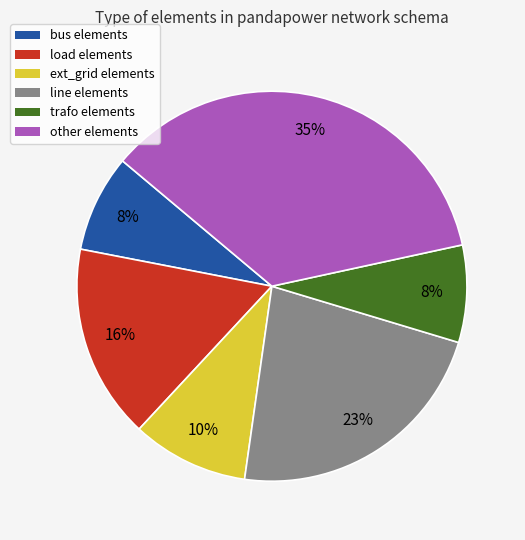

To the nearest percent, what is the difference between the largest and smallest slice percentages?

27%